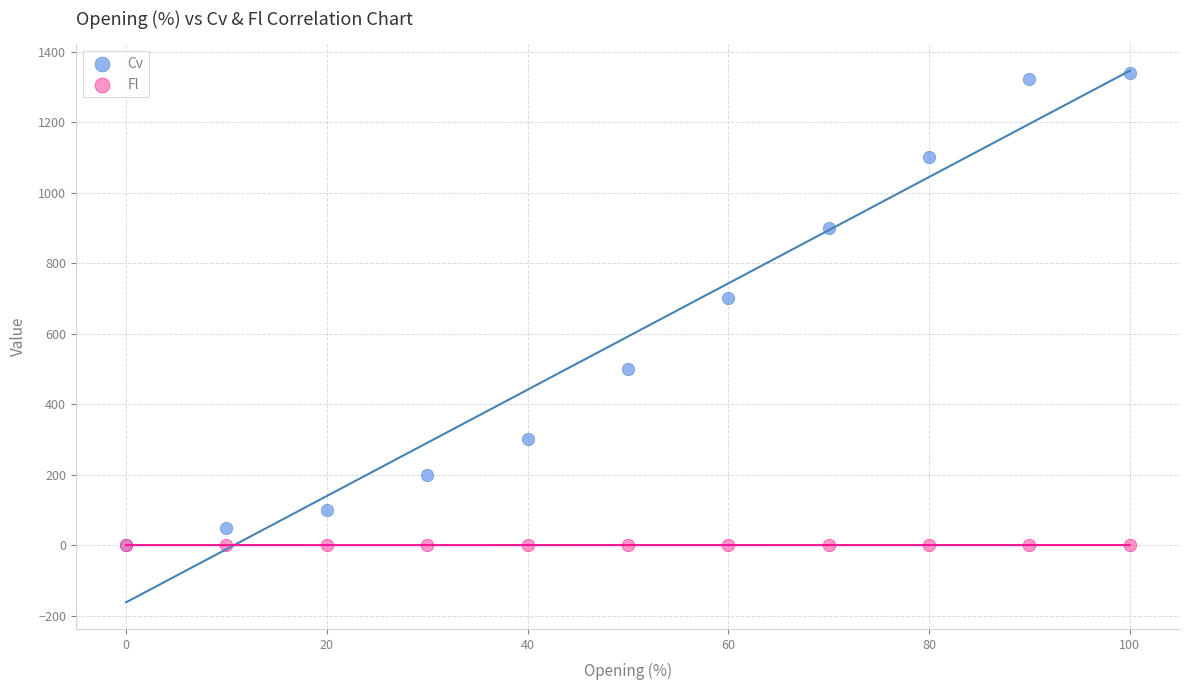

Which series has the largest Y range (max minus min)?

Cv